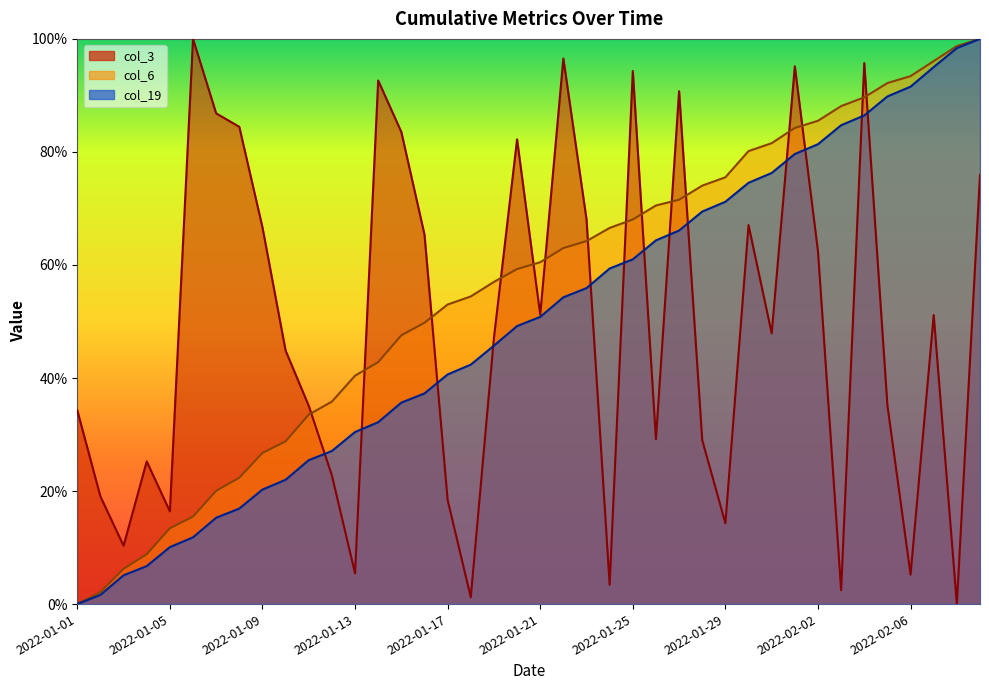

What position from the left is 2022-01-20?

20